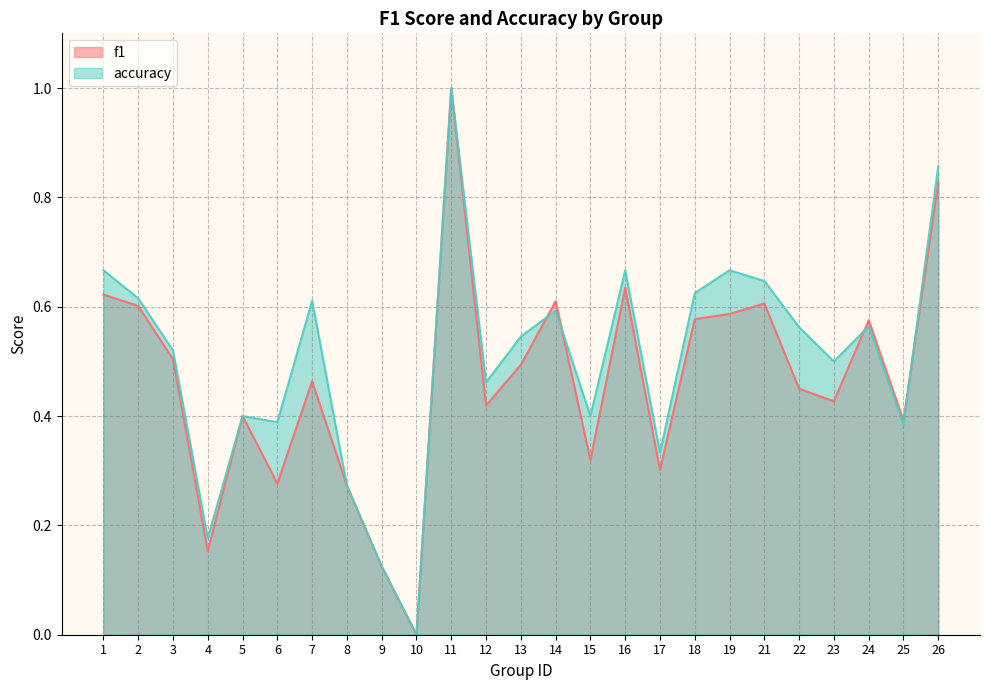

At which category is the sum across all series the highest?

11